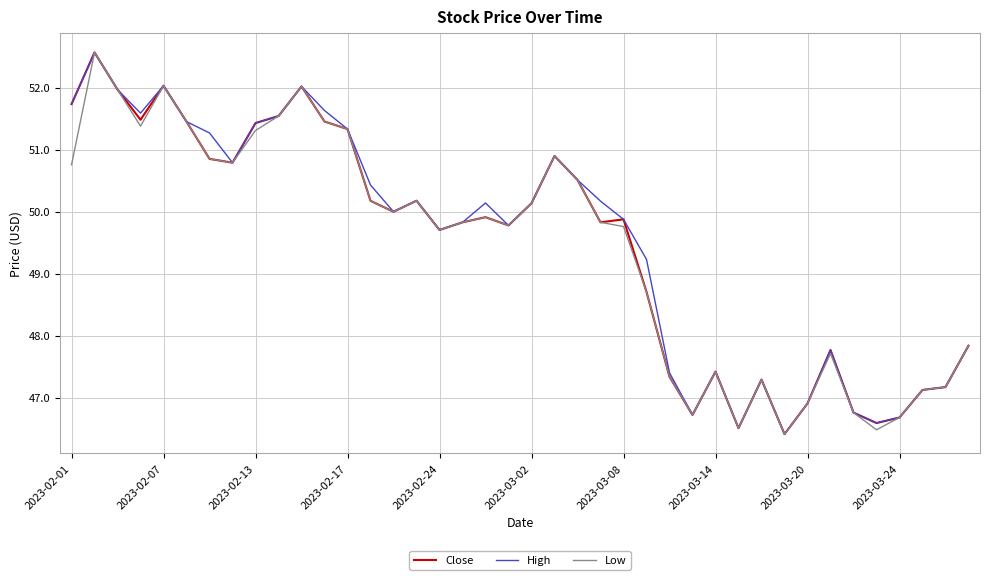

What is the maximum value shown in the chart?

52.6